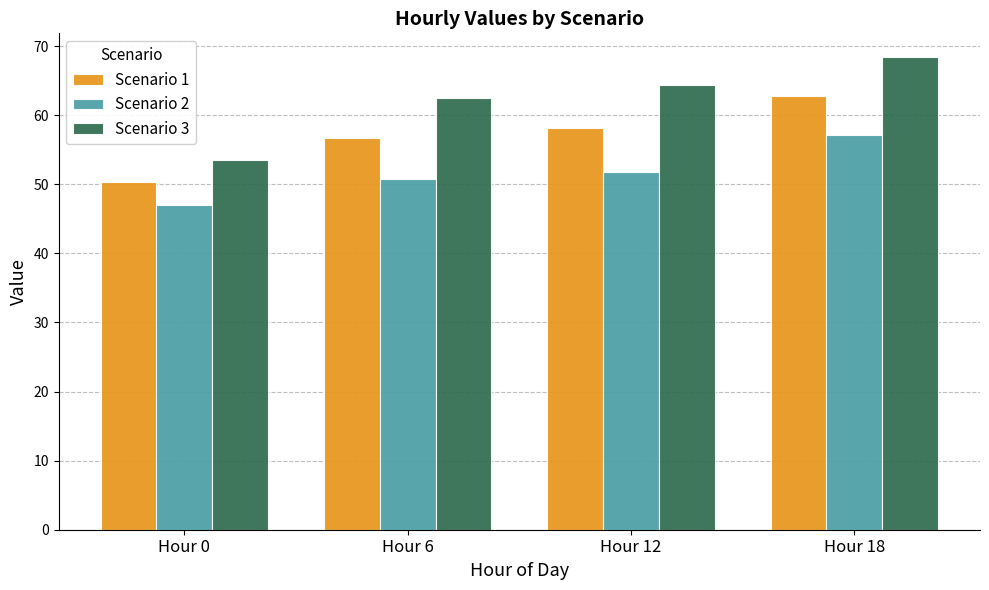

At which category is the sum across all series the highest?

Hour 18